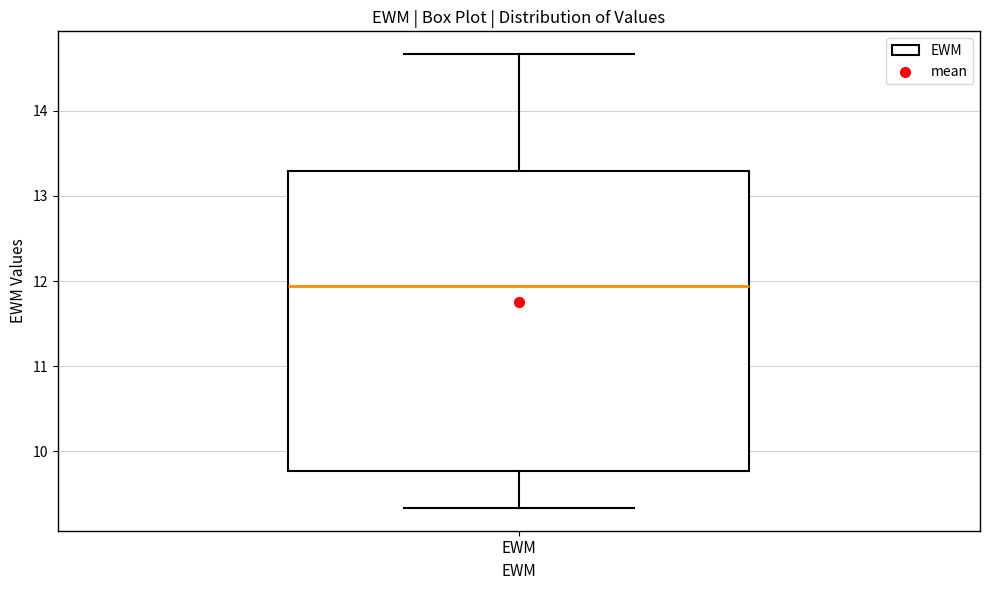

Read this box plot against the y-axis: the position of the median line, the range covered by the box, and the ends of both whiskers. The values are not printed on the chart, so give them approximately, as read against the axis.

median 11.9, box 9.8 to 13.3, whiskers 9.3 to 14.7